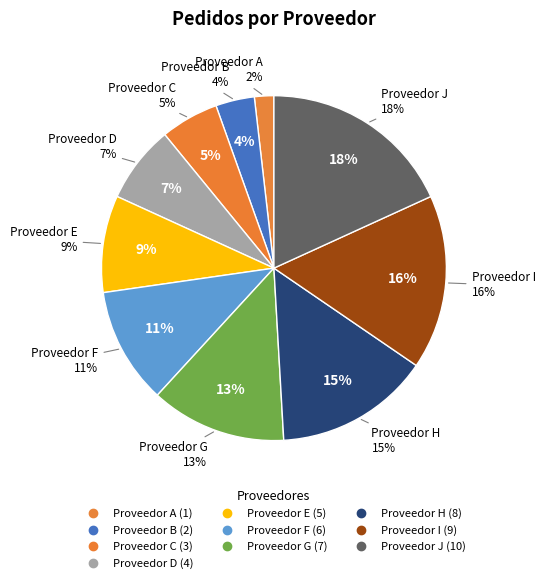

Between Proveedor G and Proveedor D, which is larger?

Proveedor G